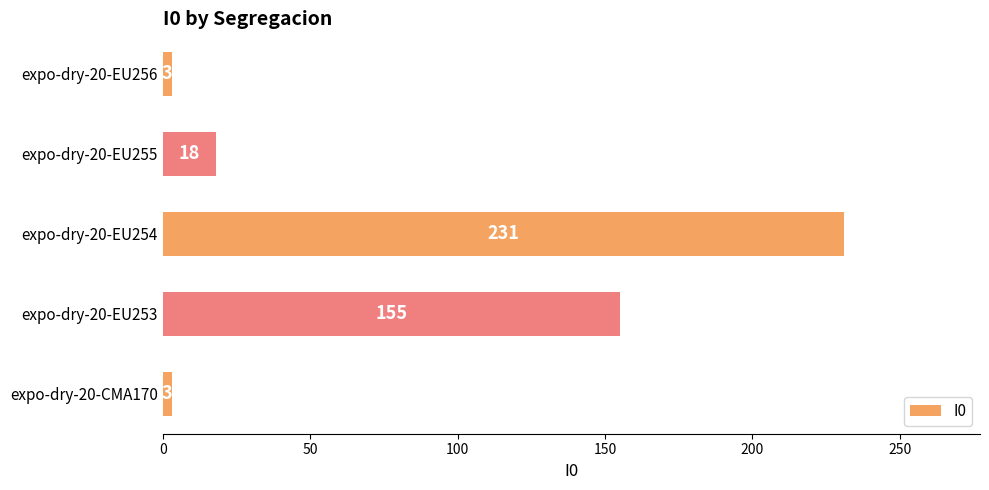

Reading top to bottom, transcribe all the data shown in this chart.

3	18	231	155	3